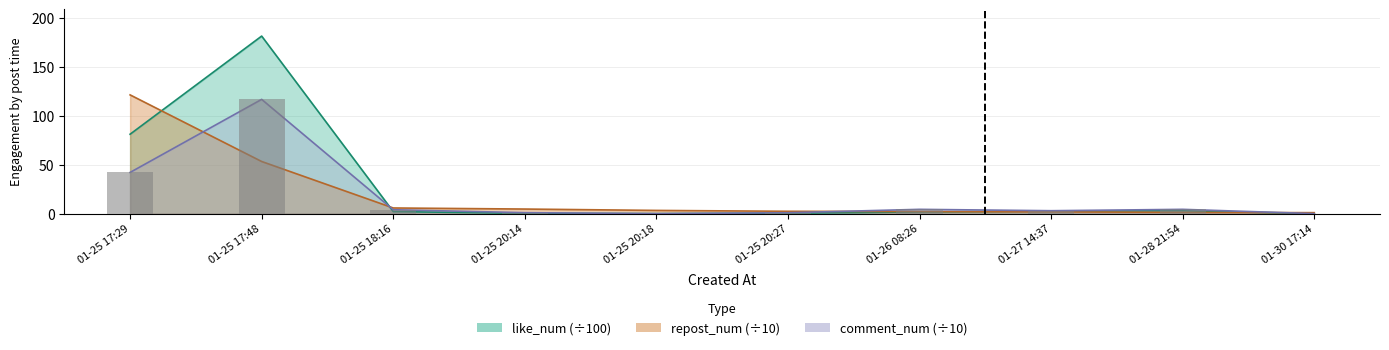

How many data points in comment_num are less than 4?

5